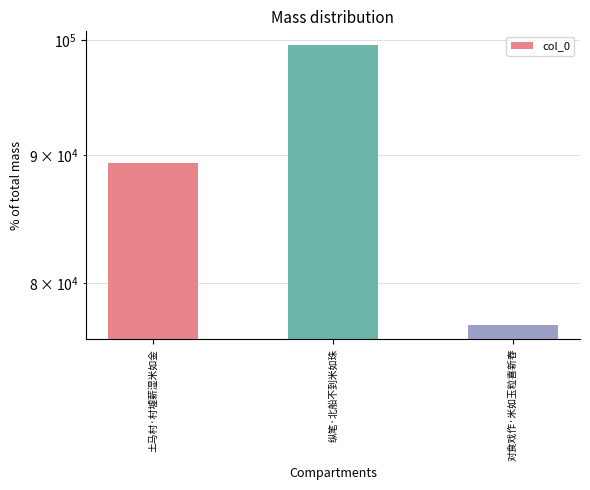

Reading left to right, transcribe all the data shown in this chart.

89308	99531	76984